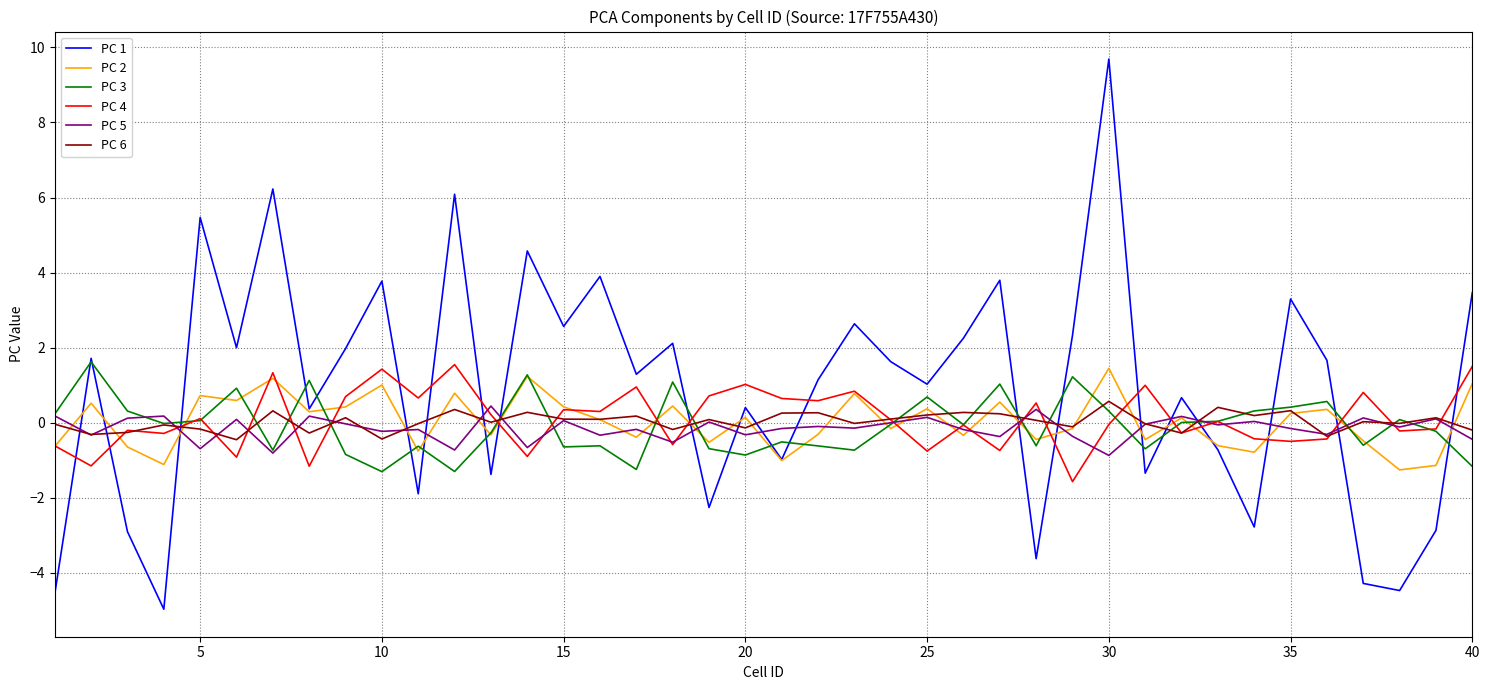

Which series has the largest total across all categories?

PC 1